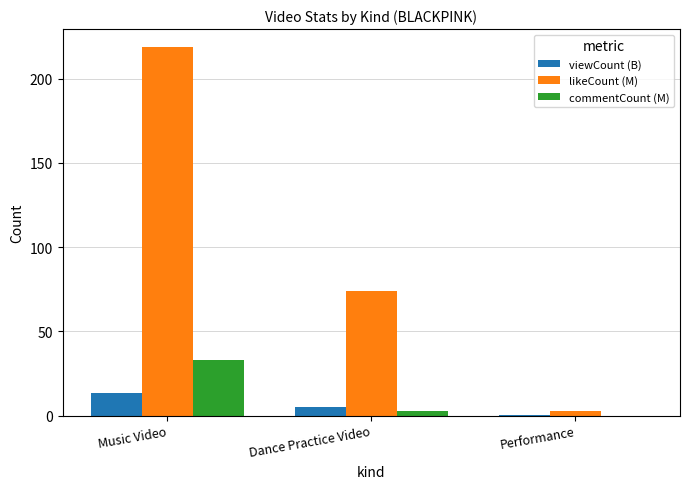

At which label does likeCount (M) reach its peak?

Music Video